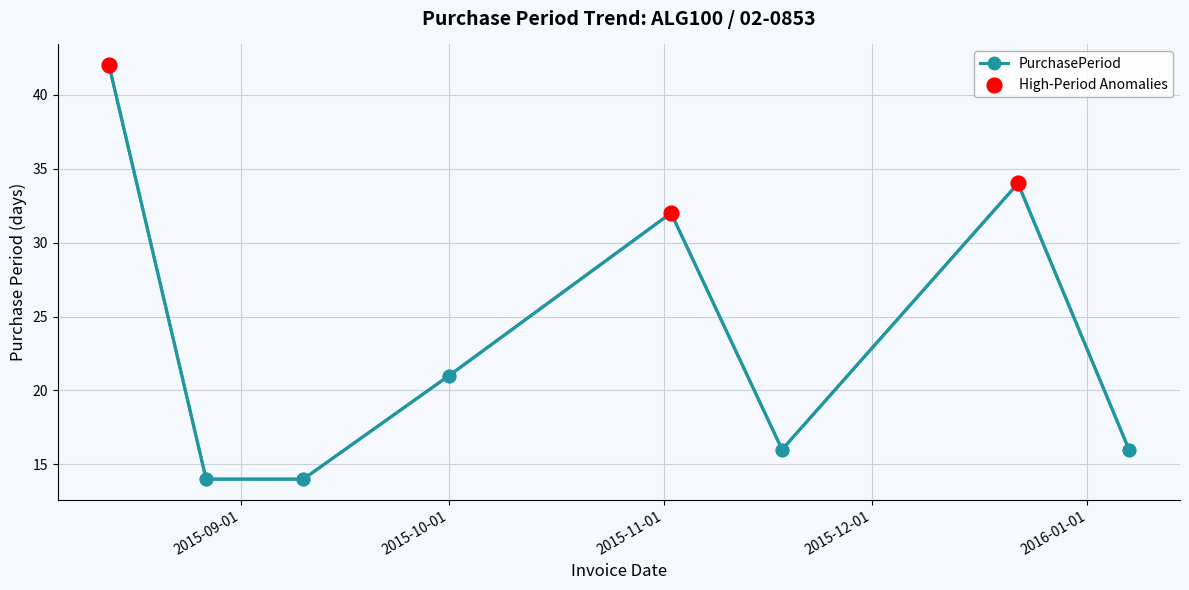

What is the change in value from 2015-09-10 to 2015-11-02?

+18